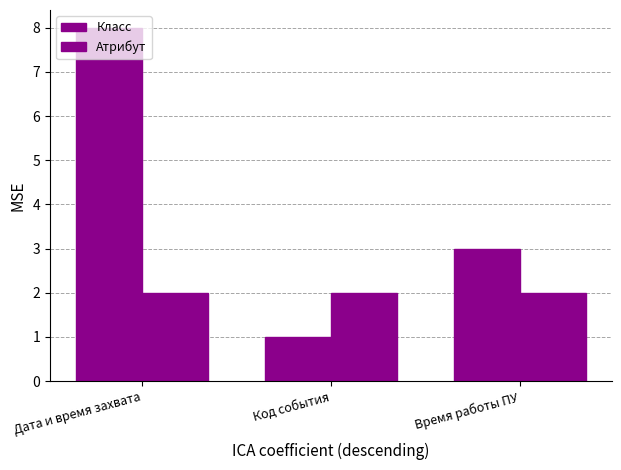

At which category is the sum across all series the highest?

Дата и время захвата